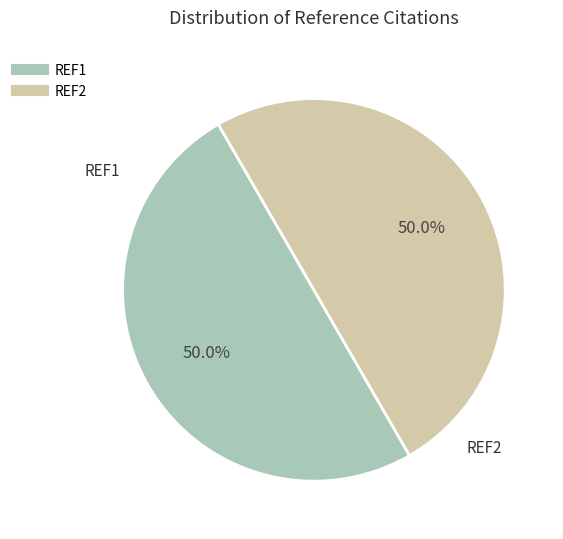

Approximately how many times larger is the value at REF2 compared to REF1?

1.0